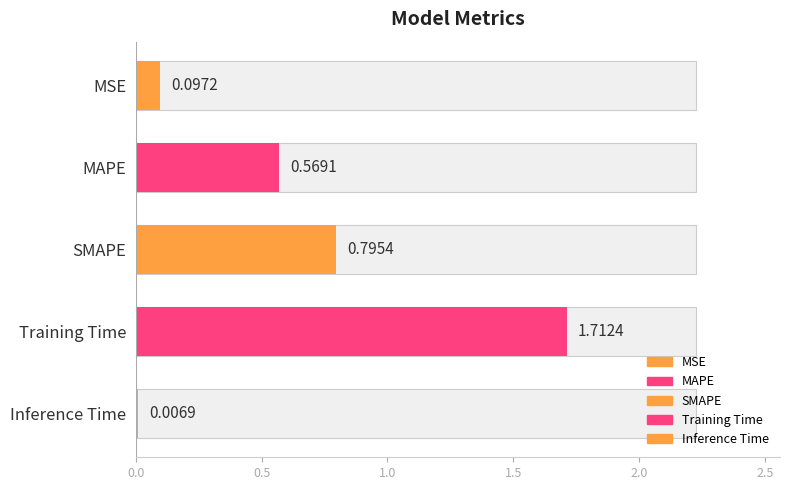

What is the difference between the second highest and second lowest values?

0.7